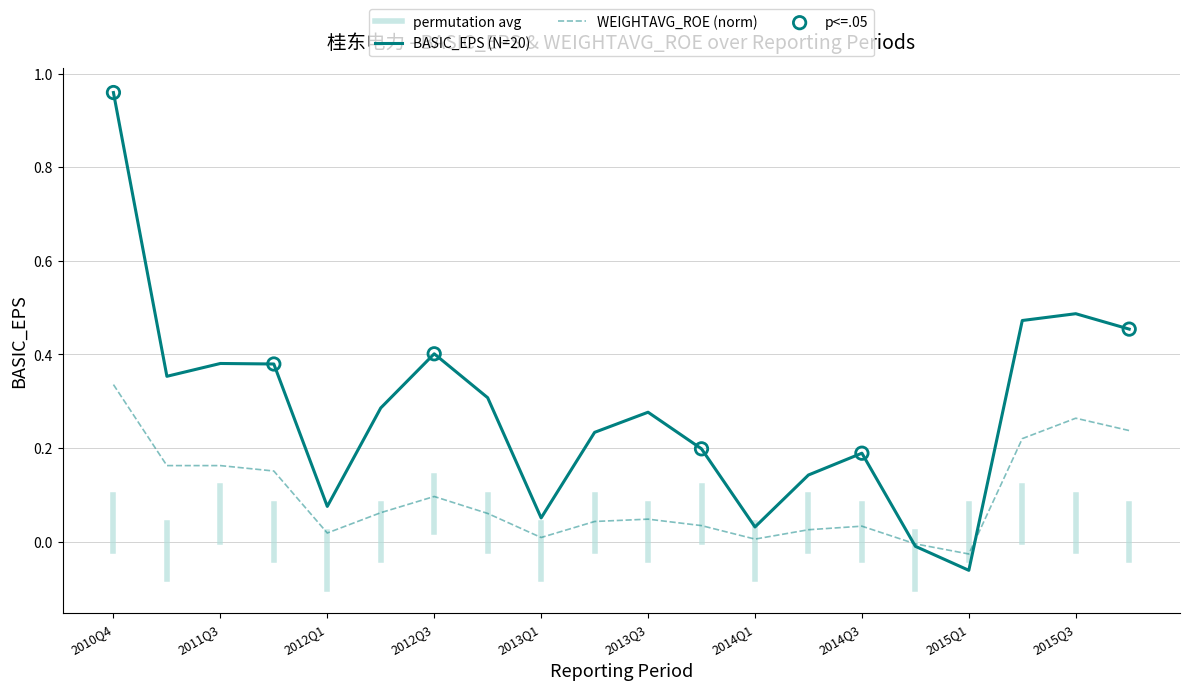

Which series has the widest spread of Y values?

BASIC_EPS